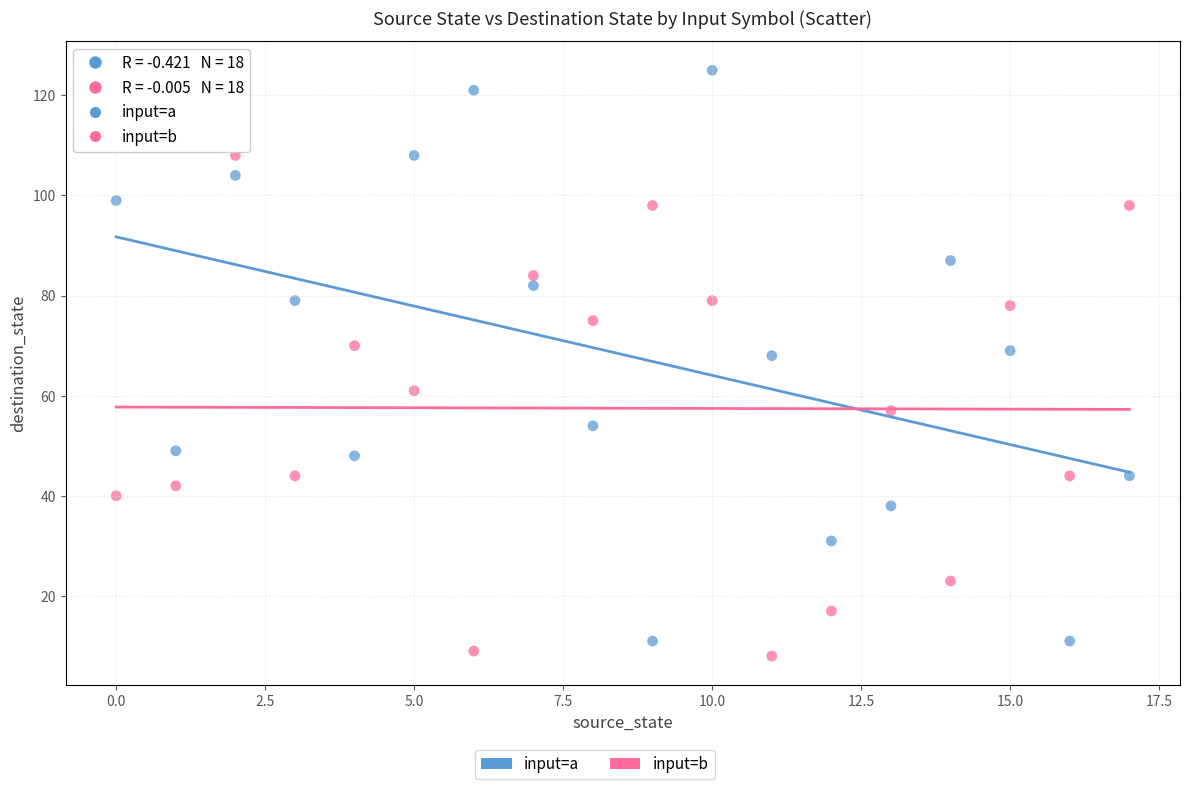

Which series reaches the minimum Y coordinate?

input=b